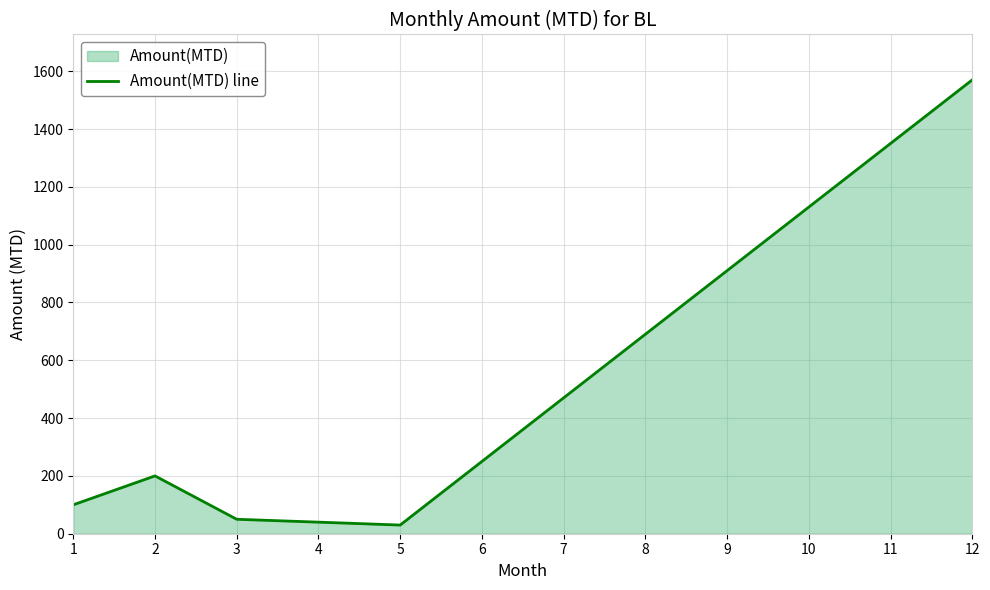

How many data points are above 470?

5